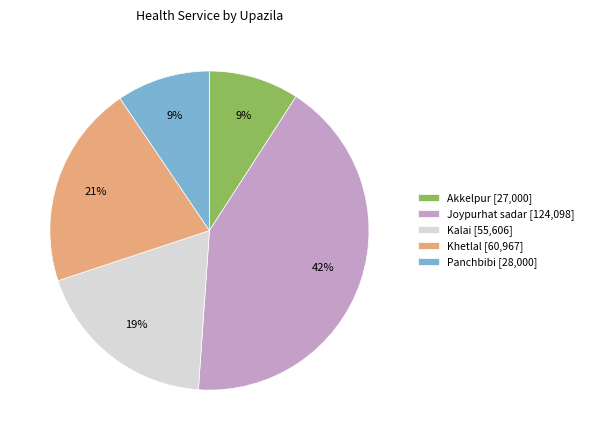

What percentage is the Panchbibi slice, to the nearest percent?

9%